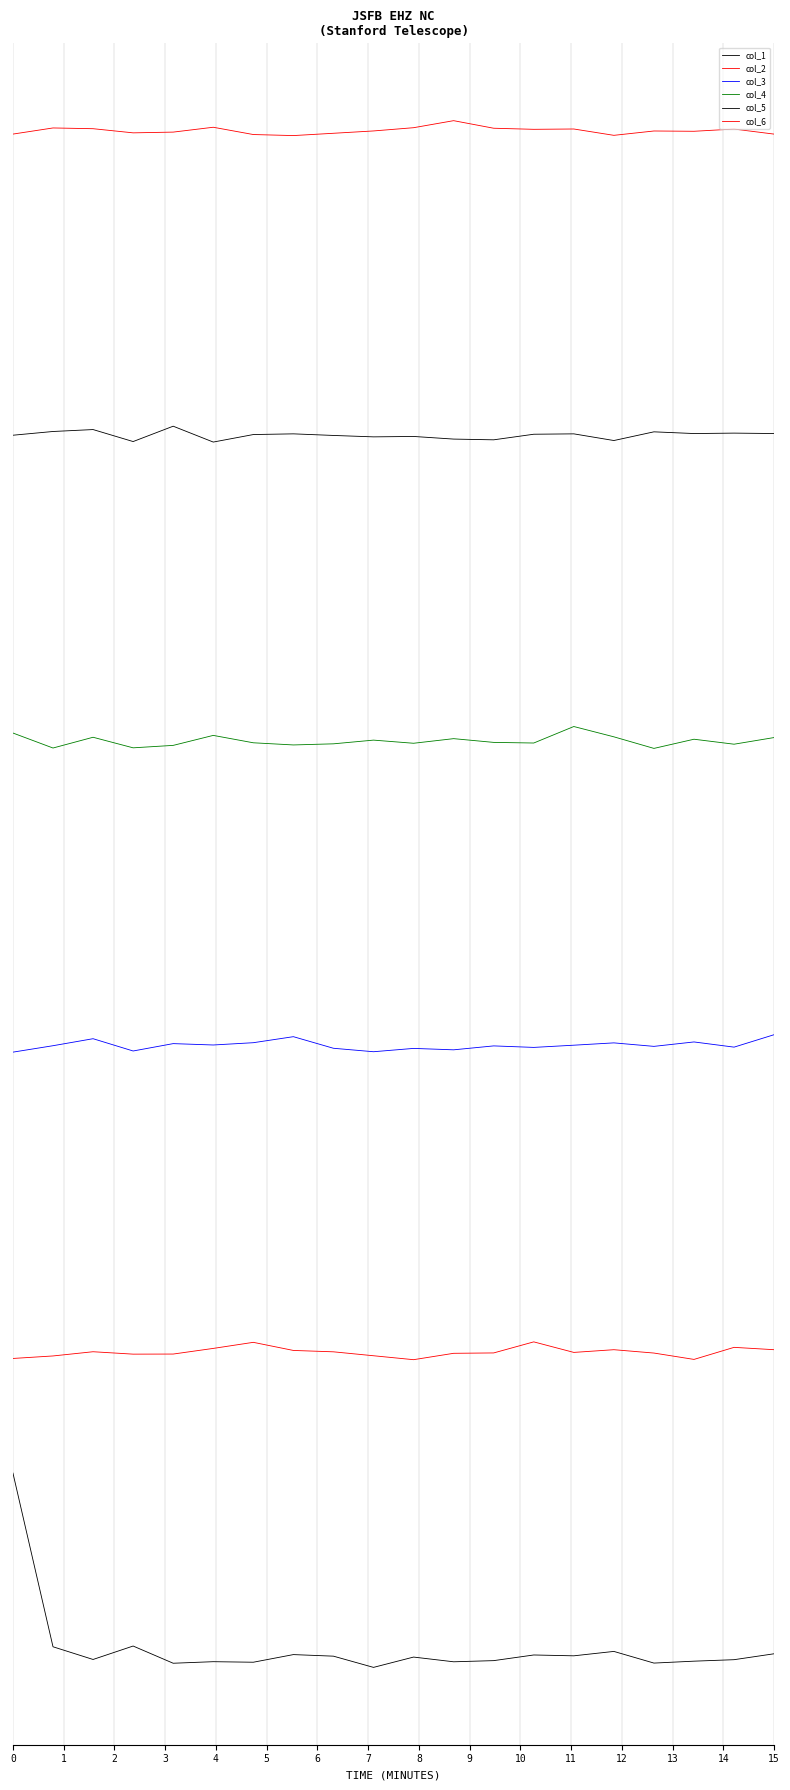

Which series has the widest spread of values?

col_1